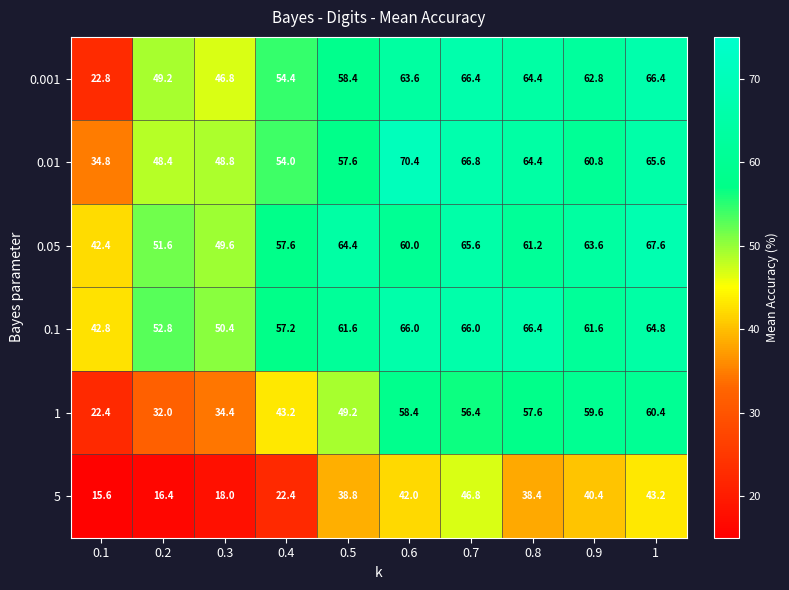

What is the spread (max minus min) of values at 0.4?

35.2